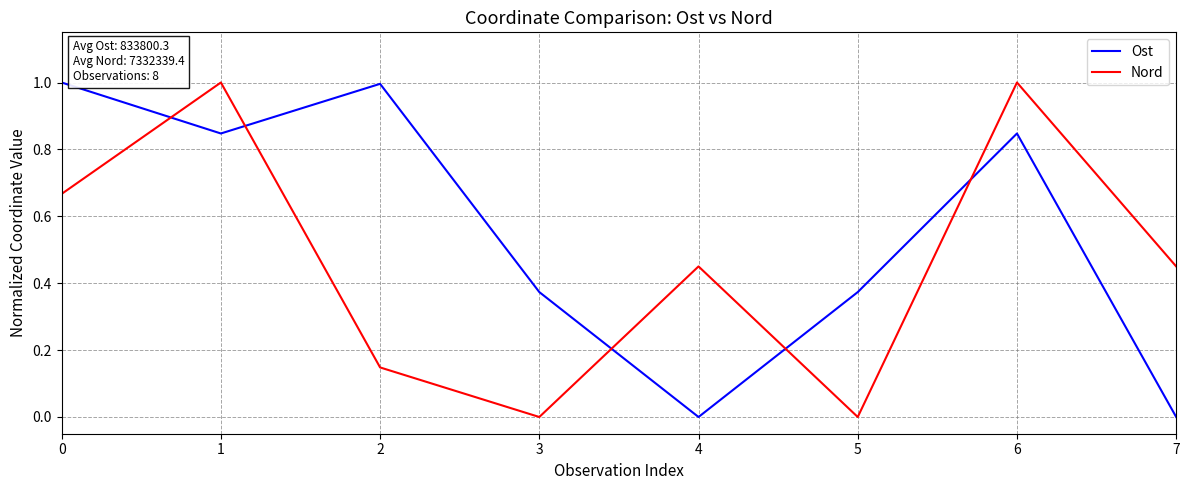

Is this an area chart (filled region under the line)?

No